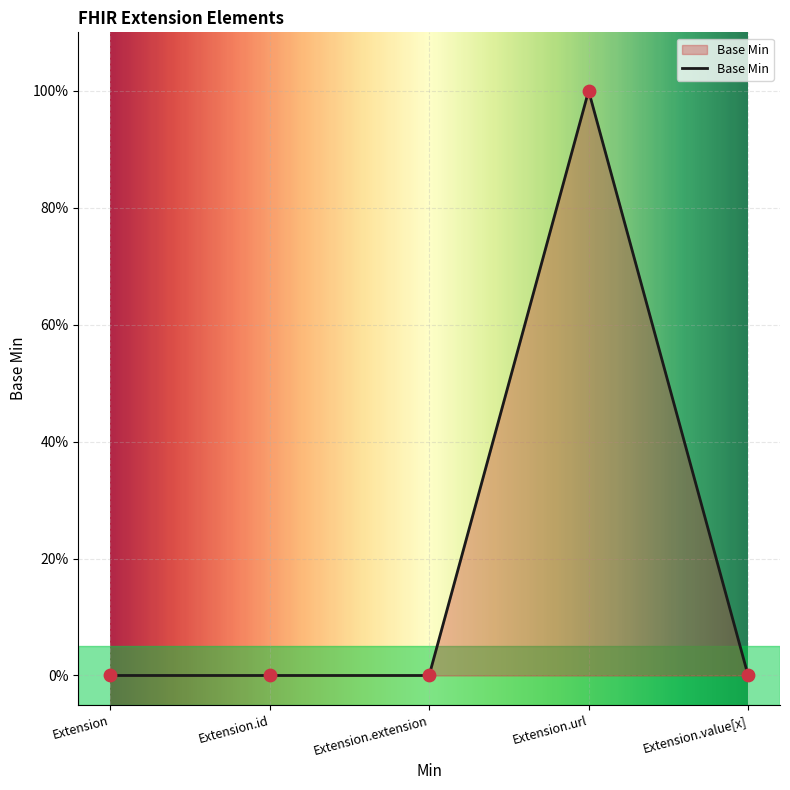

Which has a higher value, Extension.value[x] or Extension?

Extension.value[x]